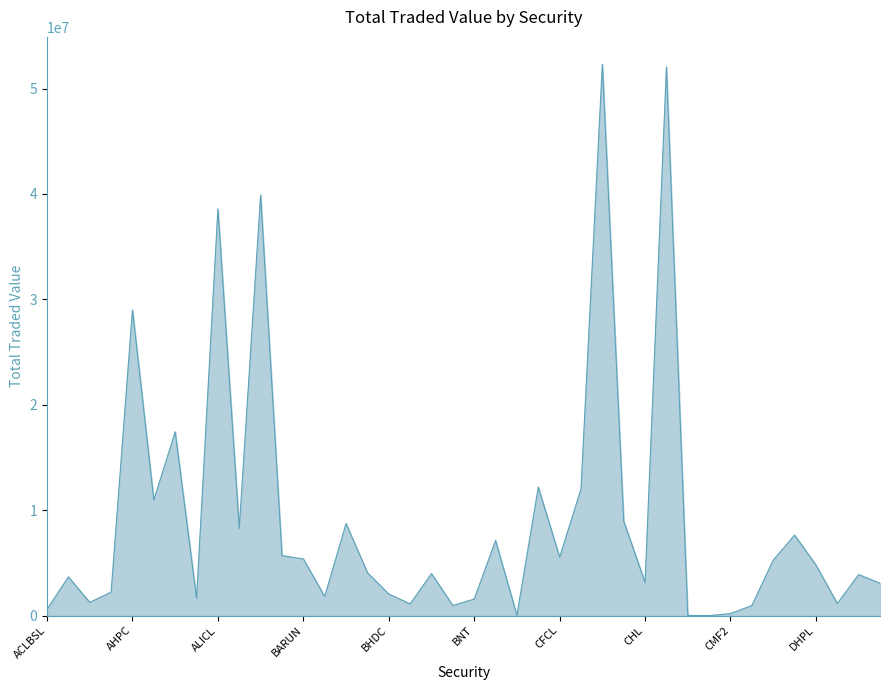

What is the greatest value displayed?

52287724.4